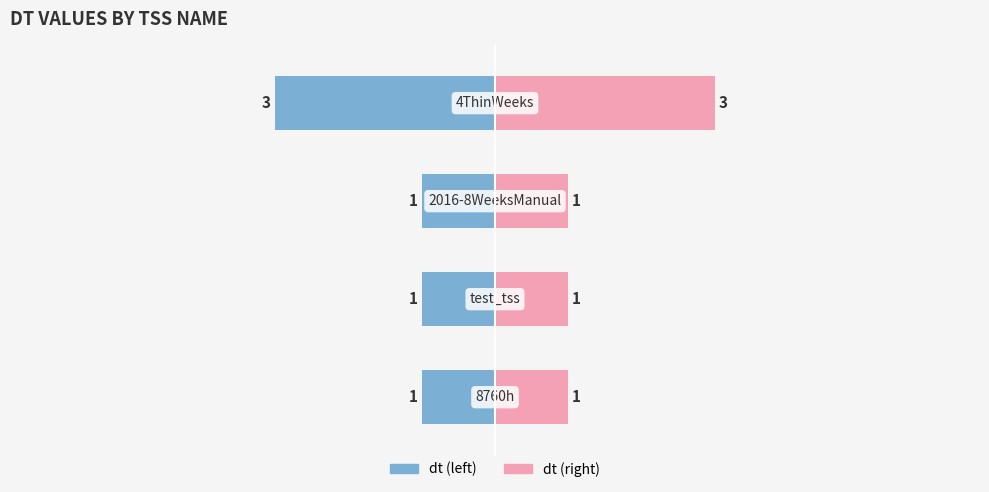

Rank the series by their average value, from highest to lowest.

dt (right), dt (left)